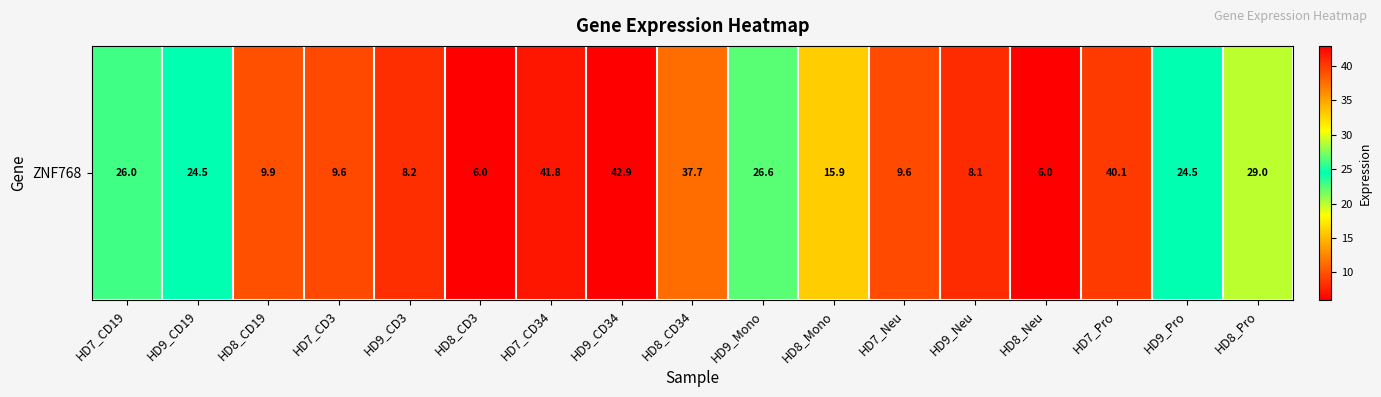

Reading right to left, list all the values displayed in this chart.

29.0	24.5	40.1	6.0	8.1	9.6	15.9	26.6	37.7	42.9	41.8	6.0	8.2	9.6	9.9	24.5	26.0